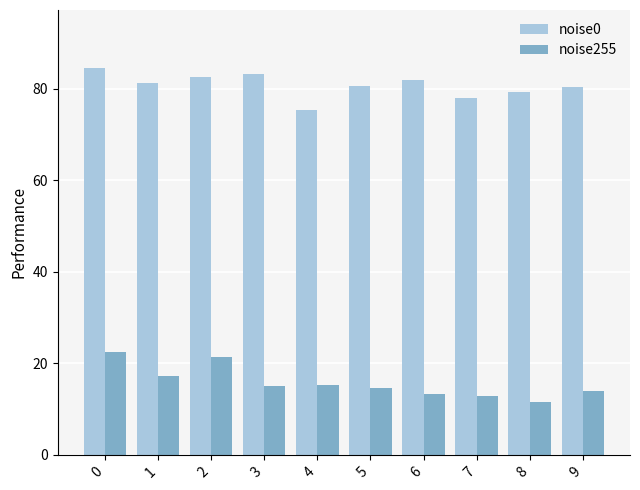

Between 2 and 7, which series saw the biggest shift?

noise255